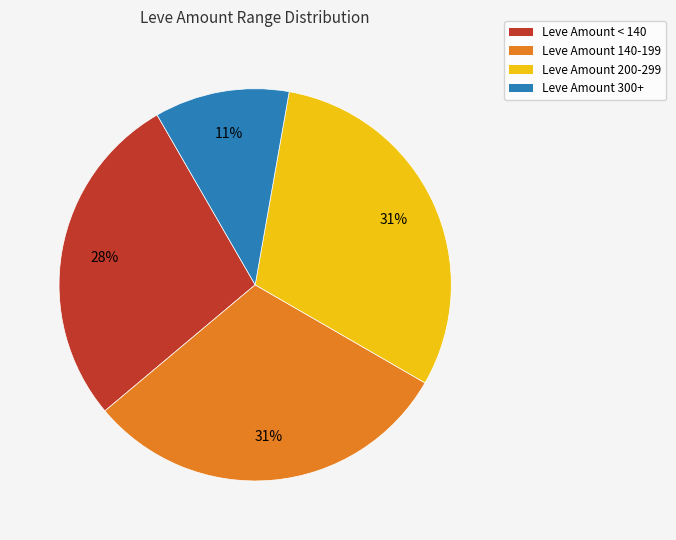

How many slices are in this pie chart?

4